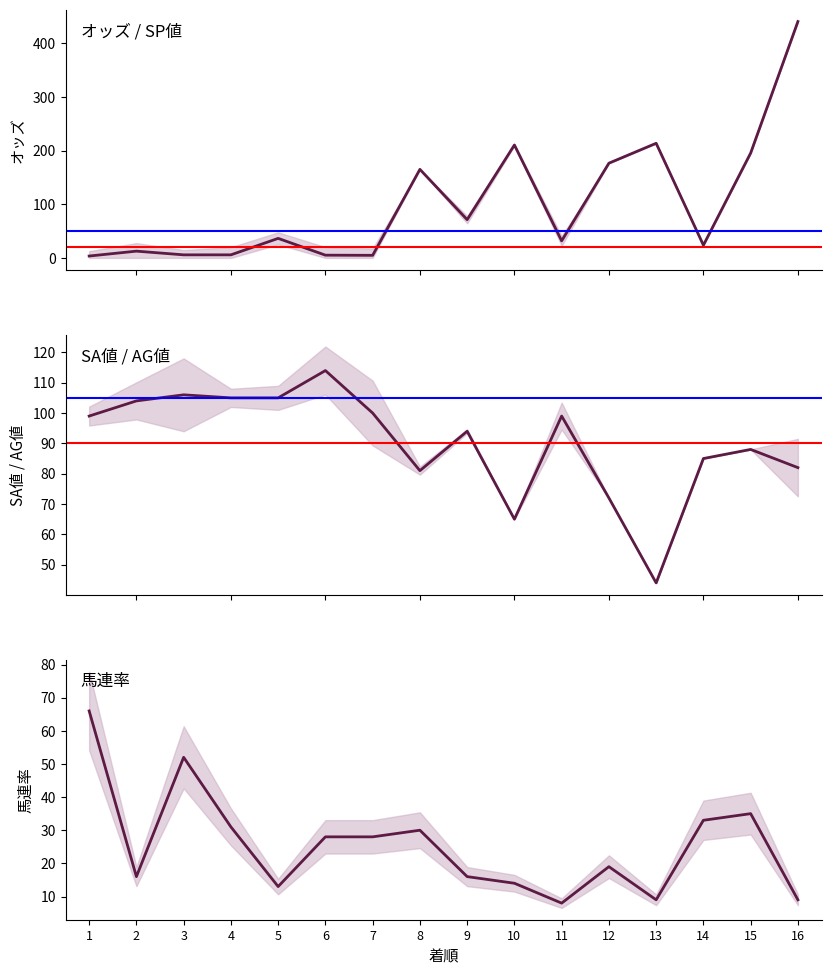

What is the lowest value of the オッズ series?

3.5